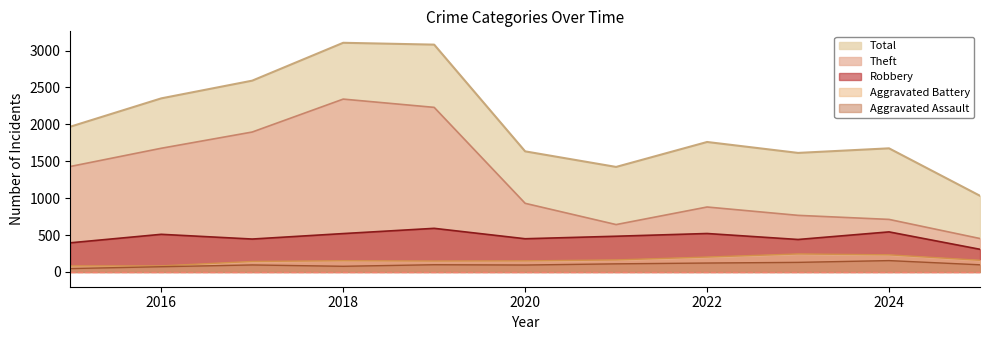

Rank the series by their maximum value, from highest to lowest.

Total, Theft, Robbery, Aggravated Battery, Aggravated Assault